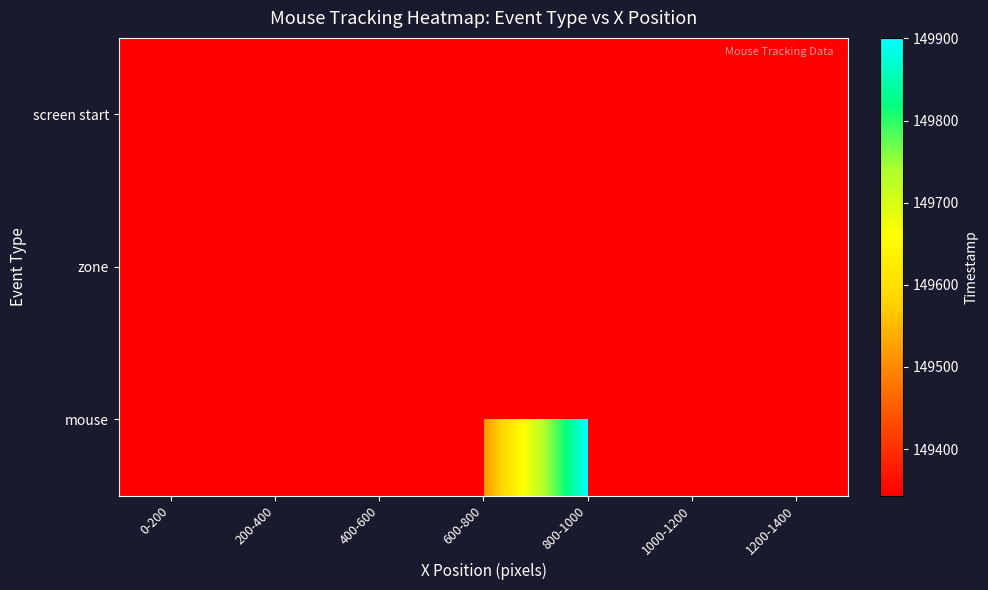

What is the spread (max minus min) of values at 1000-1200?

149343.3